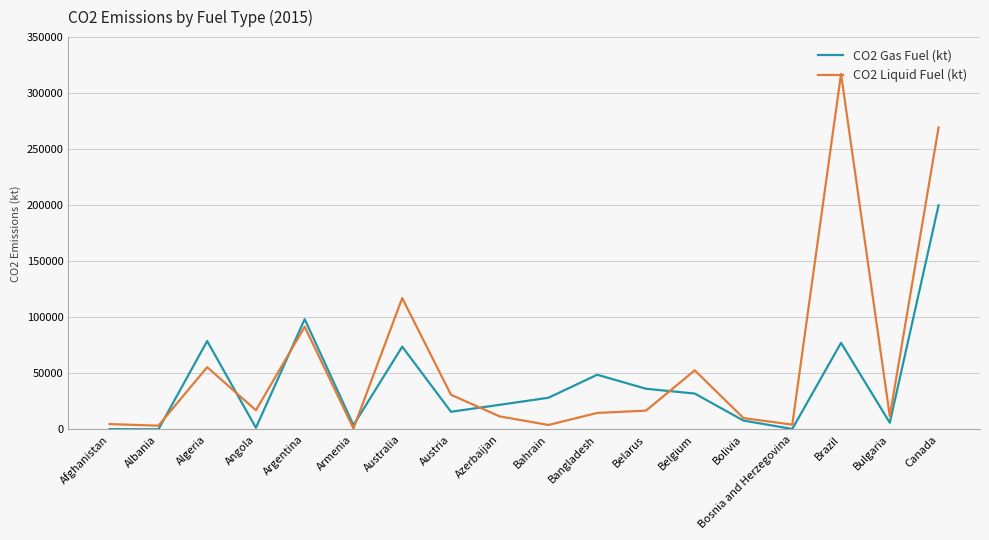

Where does the CO2 Liquid Fuel (kt) series first go above 16772?

Algeria